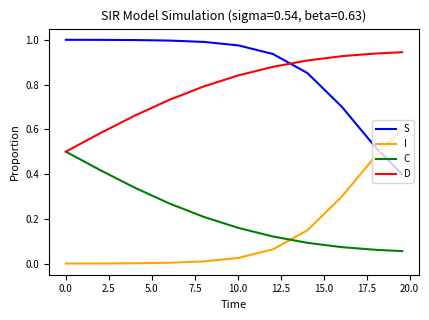

Rank the series by their maximum value, from lowest to highest.

C, I, D, S